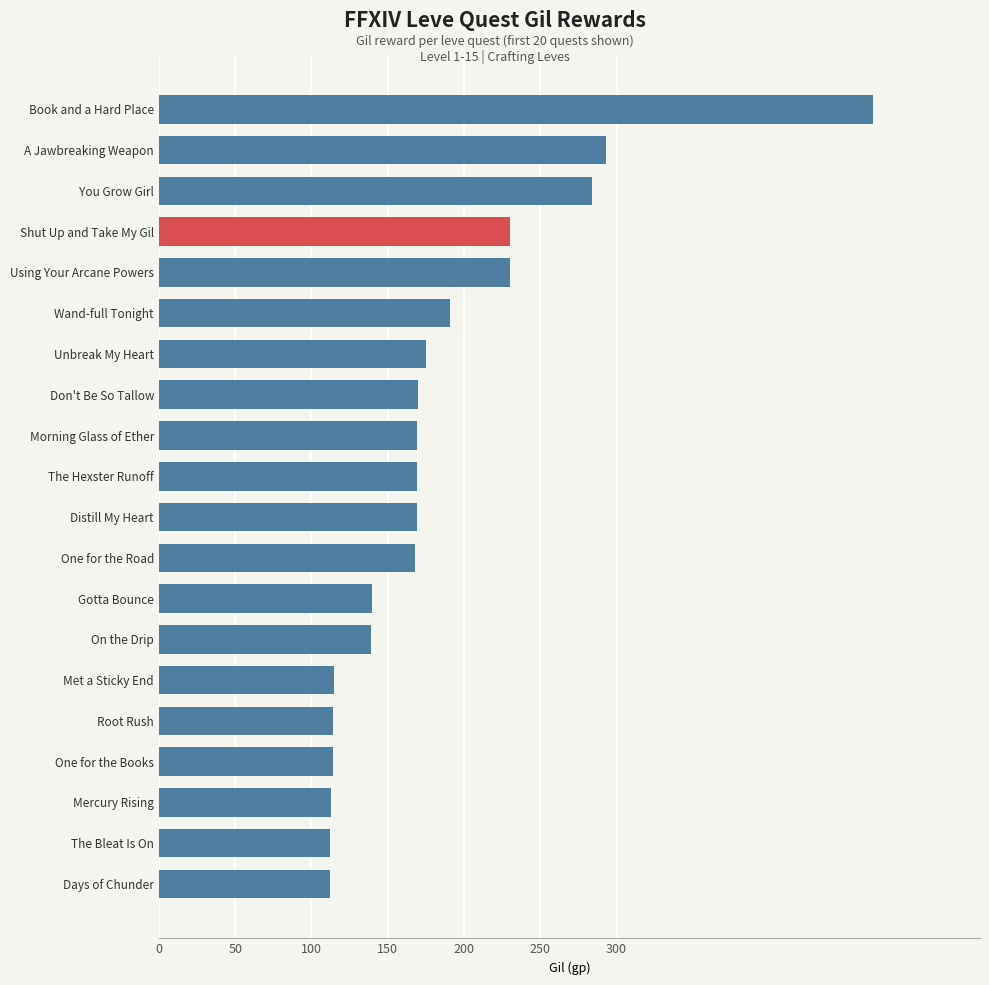

The value at One for the Books is 114. True or false?

True